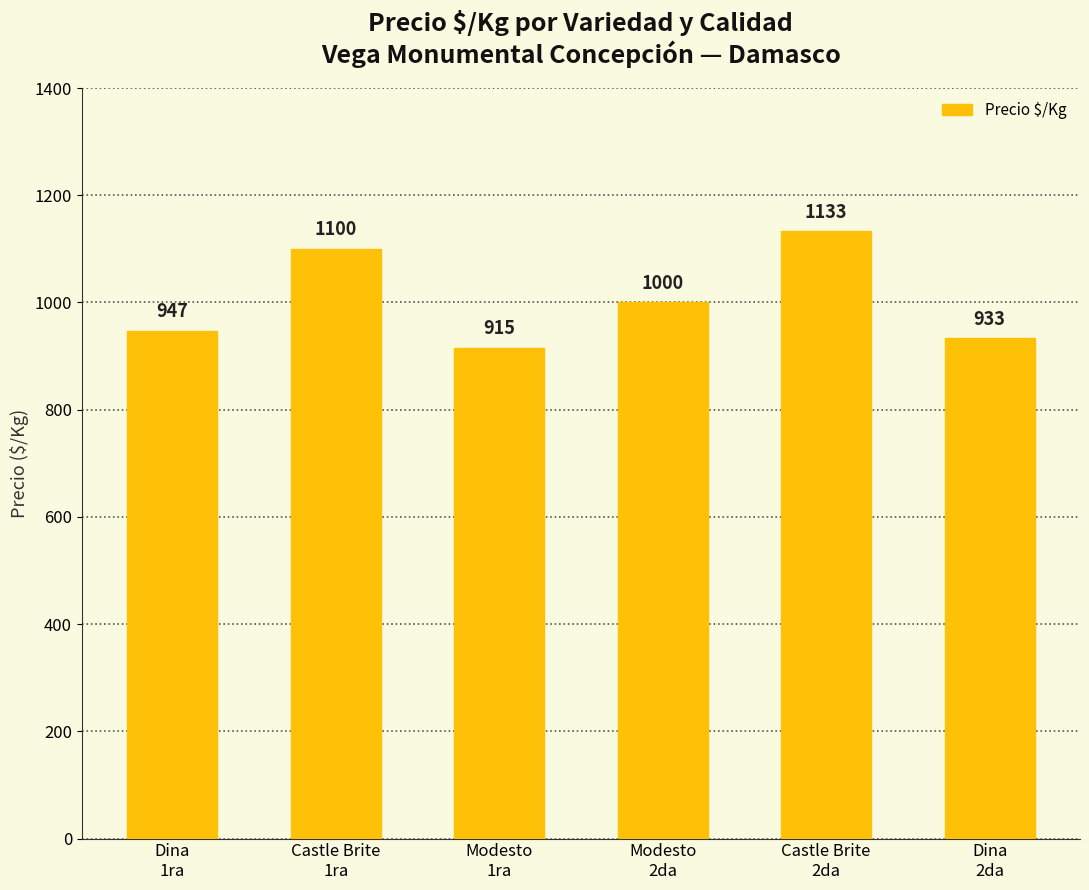

Rank the categories by value from highest to lowest.

Castle Brite
2da, Castle Brite
1ra, Modesto
2da, Dina
1ra, Dina
2da, Modesto
1ra